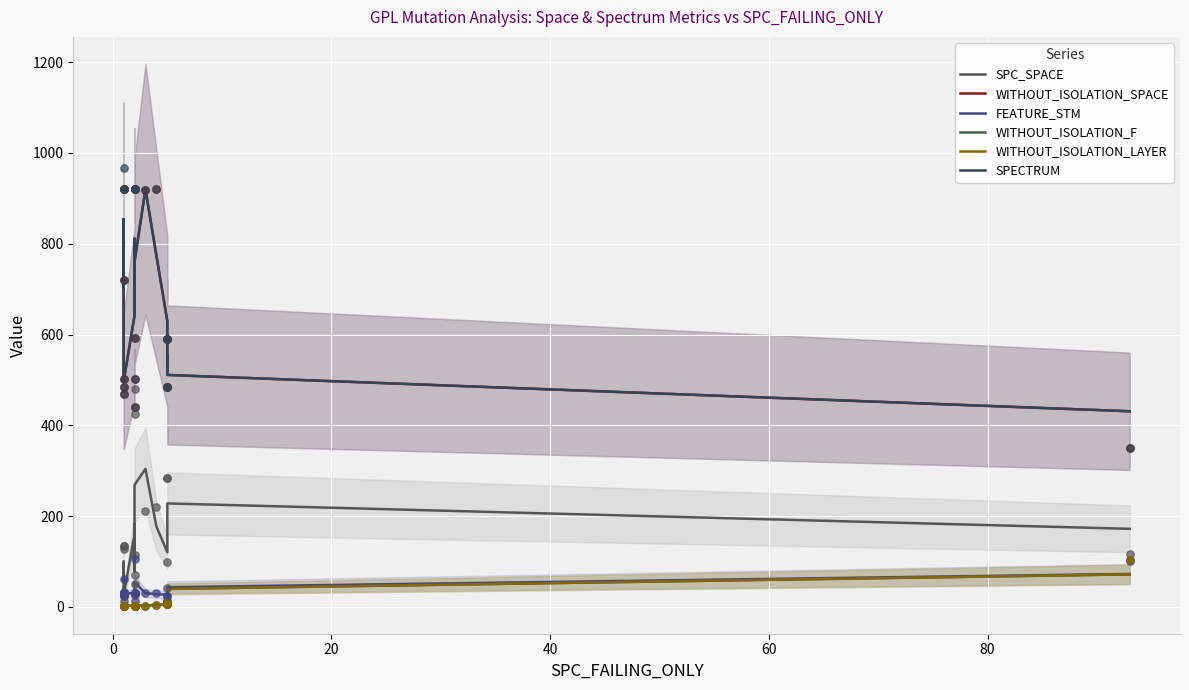

What are all the series names shown in the legend?

SPC_SPACE, WITHOUT_ISOLATION_SPACE, FEATURE_STM, WITHOUT_ISOLATION_F, WITHOUT_ISOLATION_LAYER, SPECTRUM